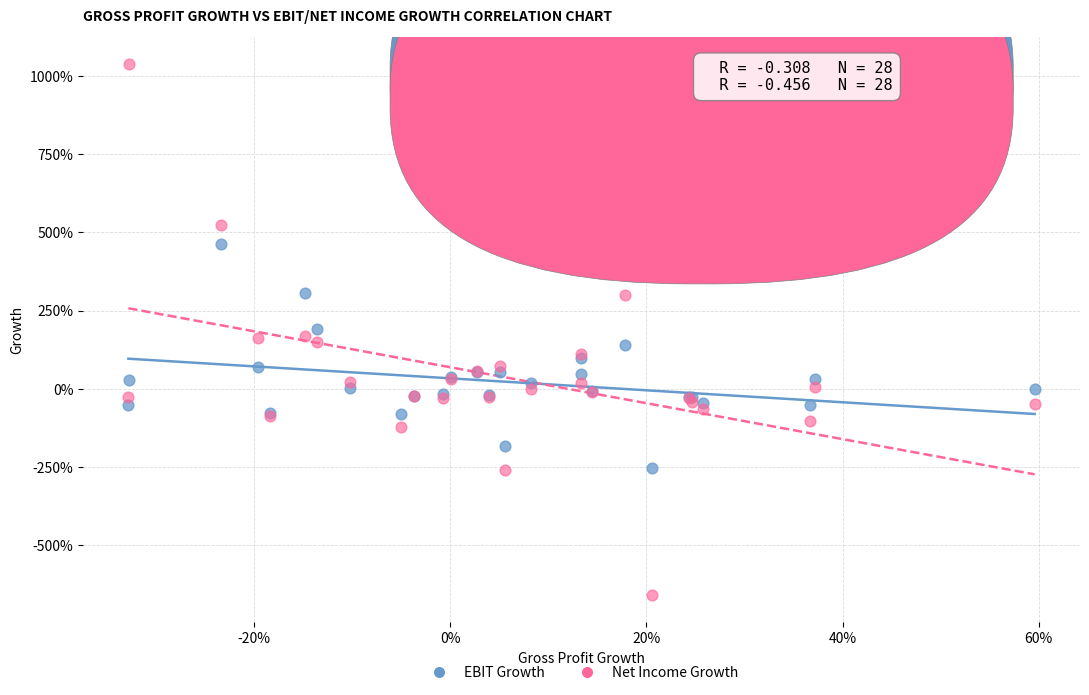

Which series contains the highest Y value?

Net Income Growth